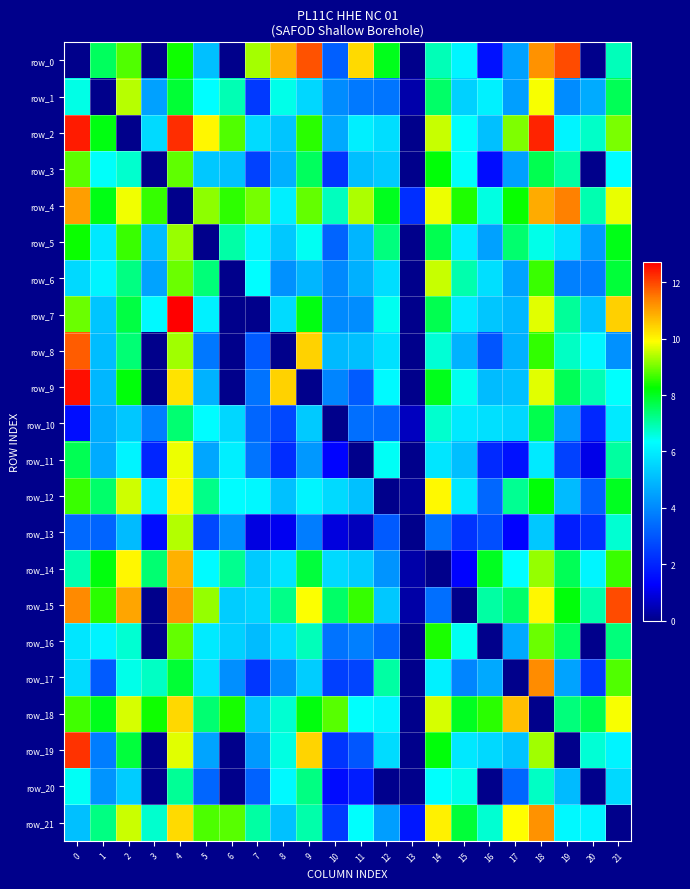

What is the difference between the maximum and minimum values in the row_13 series?

9.4